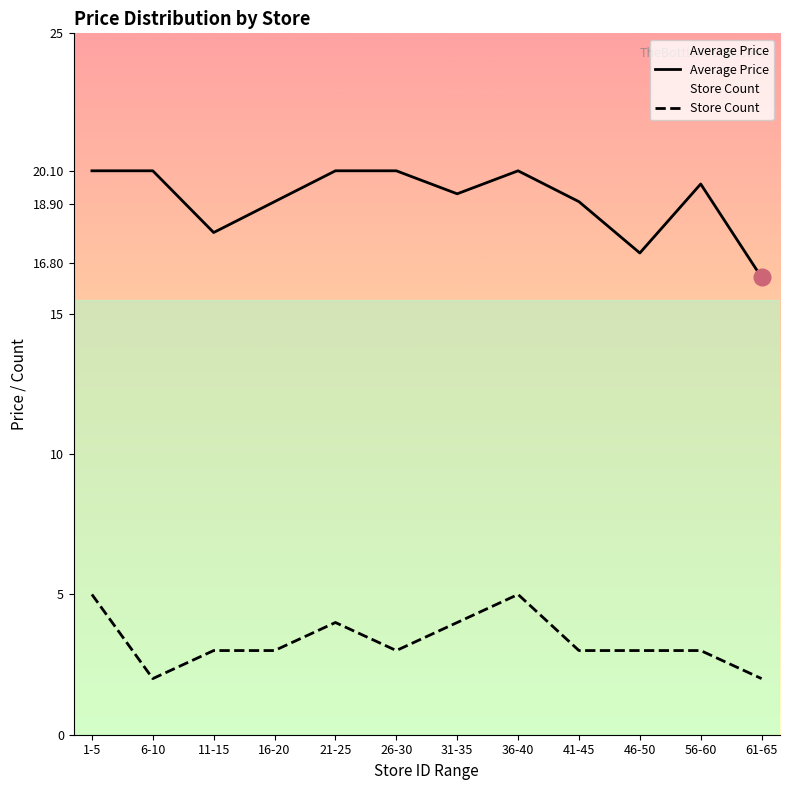

What are all the series names shown in the legend?

Average Price, Store Count